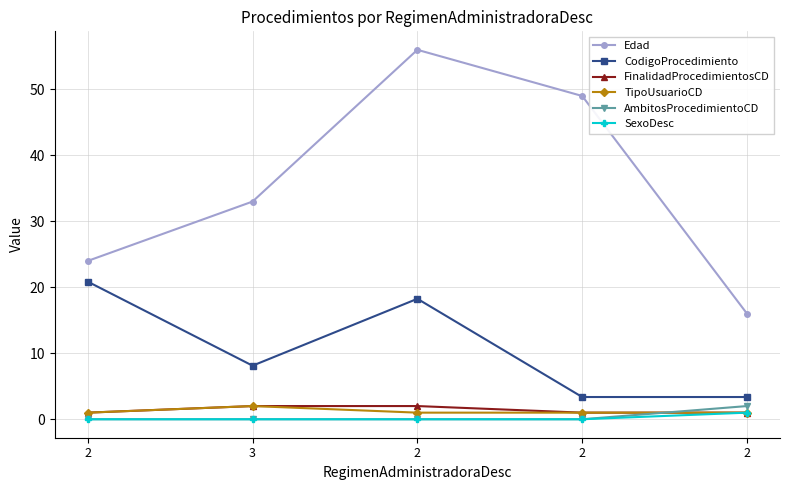

List the series in order of their peak value, lowest first.

SexoDesc, FinalidadProcedimientosCD, TipoUsuarioCD, AmbitosProcedimientoCD, CodigoProcedimiento, Edad